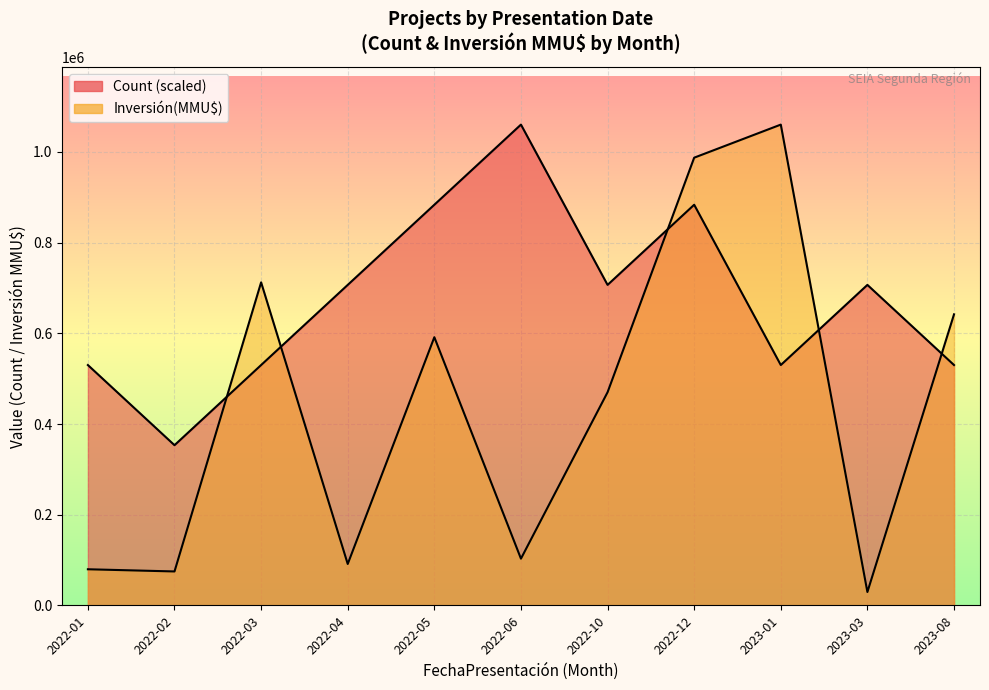

What is the label of the 4th point from the right?

2022-12